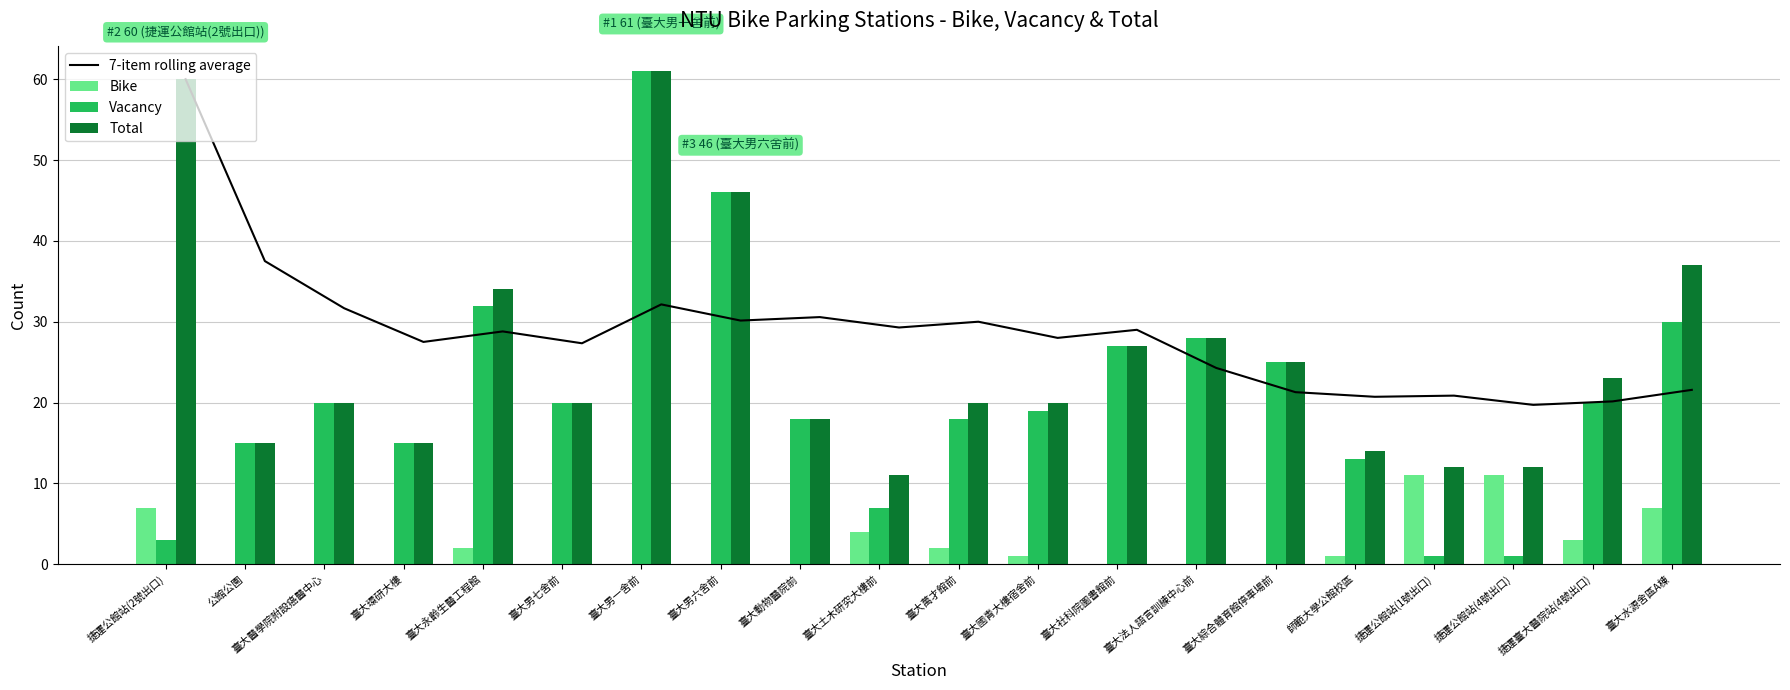

Which series has the widest spread of values?

Vacancy